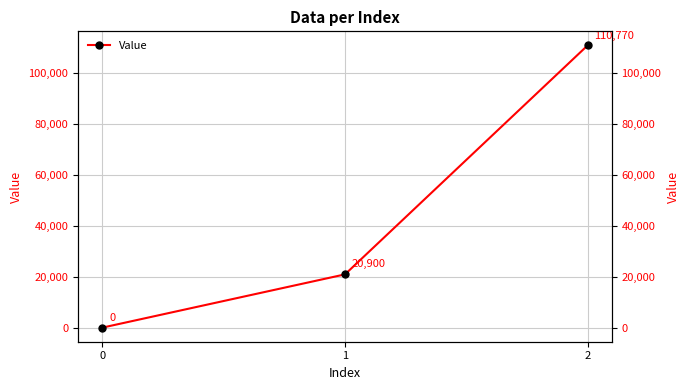

What is the change in value from 0 to 1?

+20900